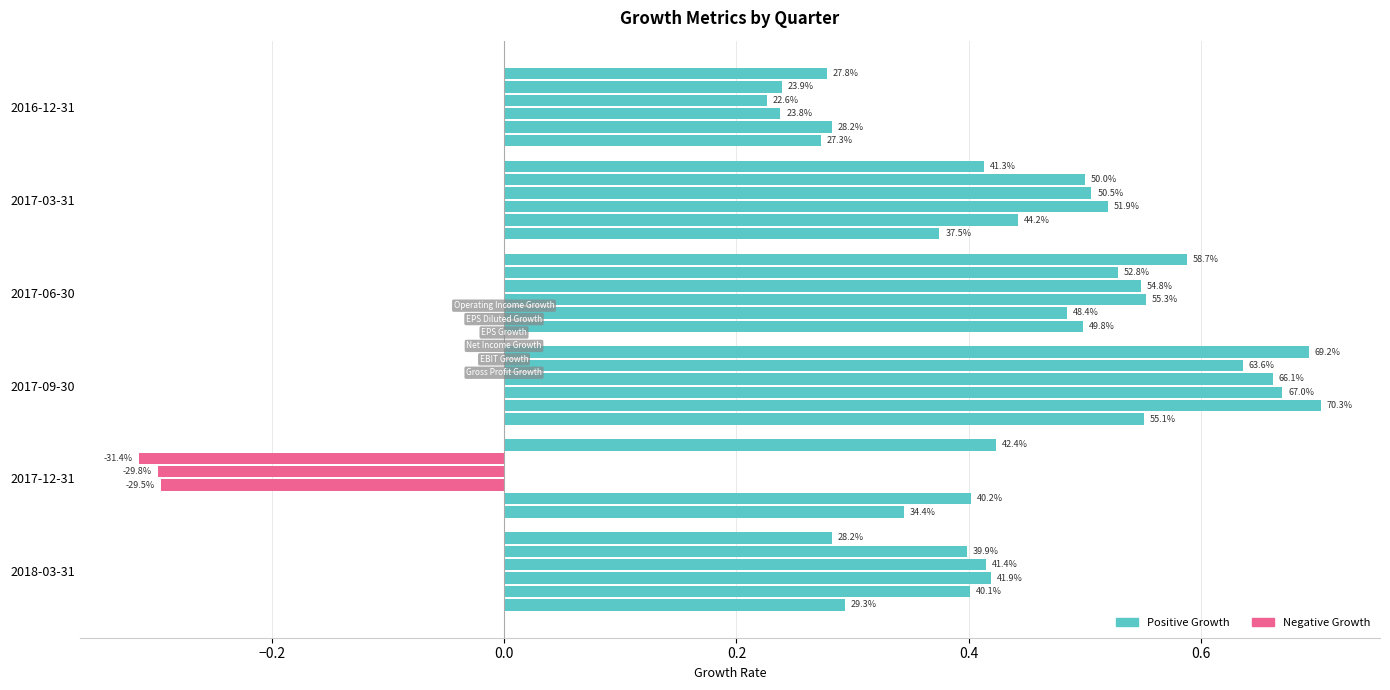

Which series has the widest spread of values?

Net Income Growth